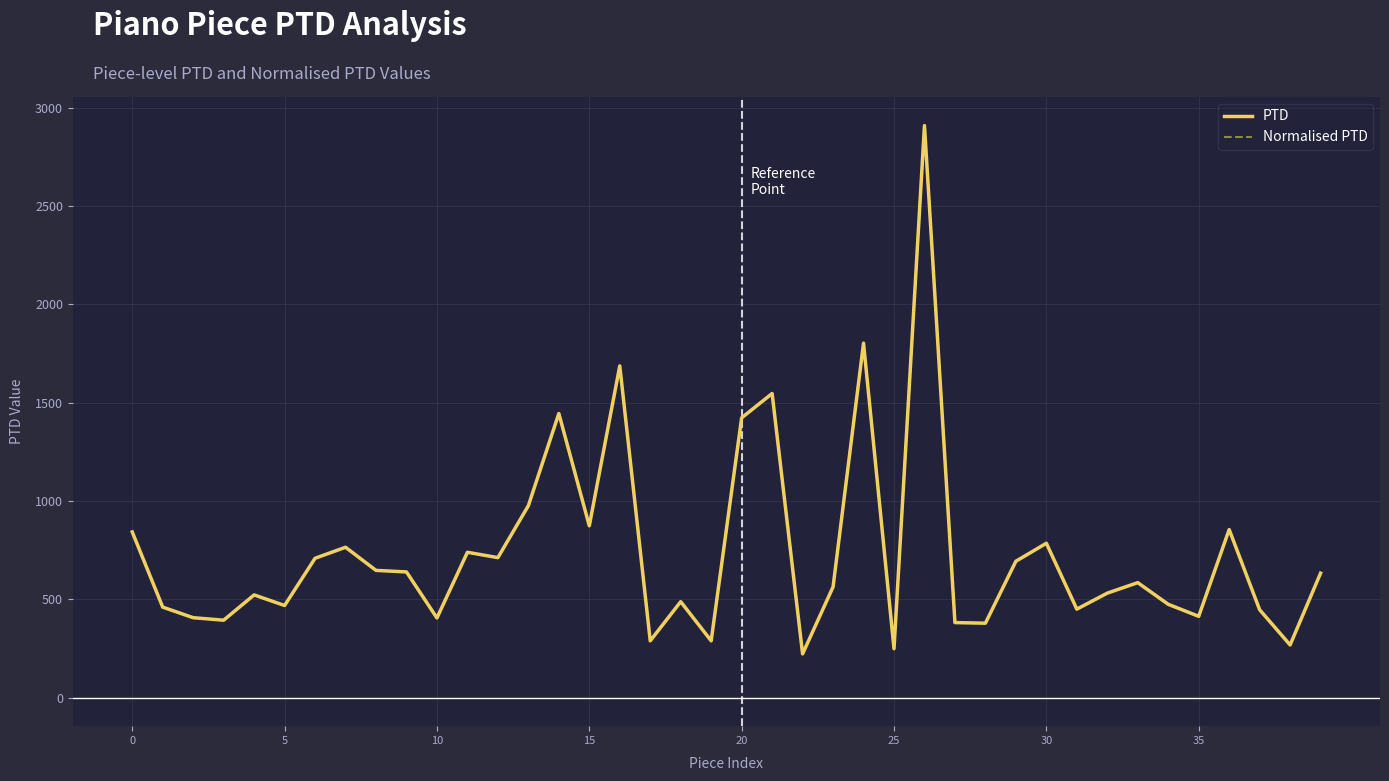

Where is the first local maximum for Normalised PTD?

20